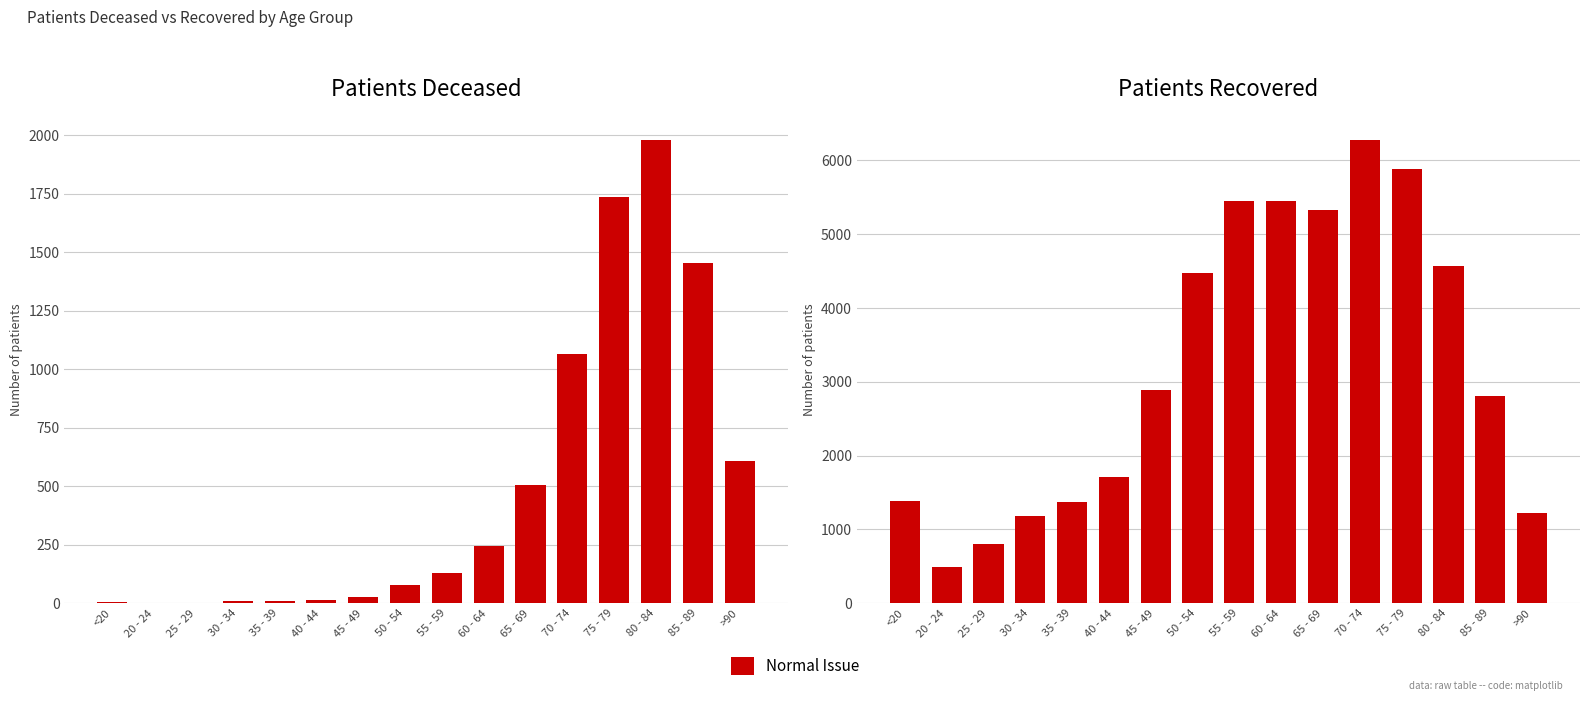

What is the difference between the maximum and minimum values in the patients_recovered series?

5784